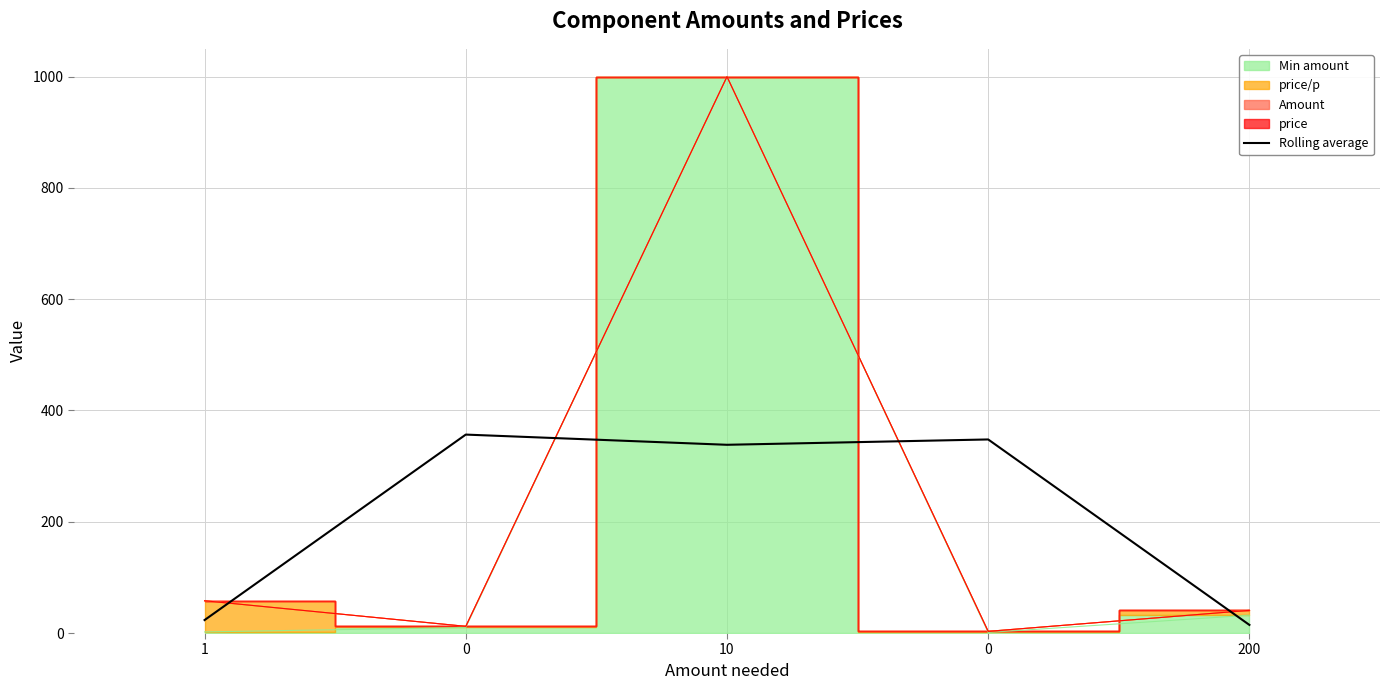

What is the change in value from 1 to 0?

+324.6